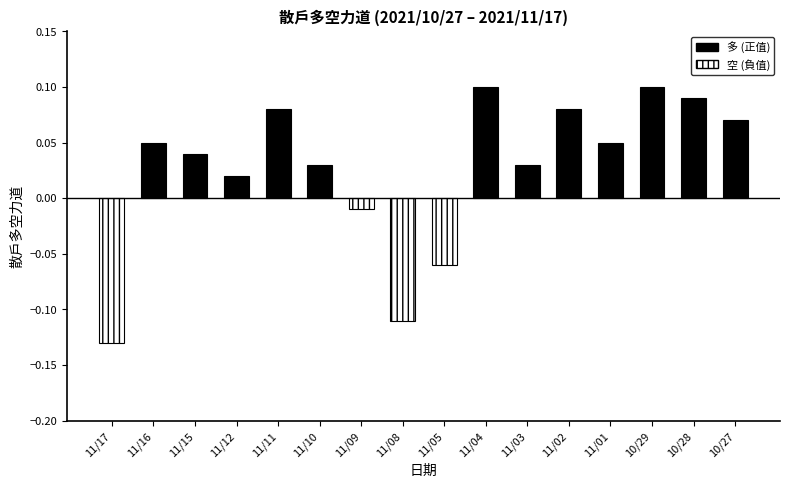

Are the bars horizontal?

No